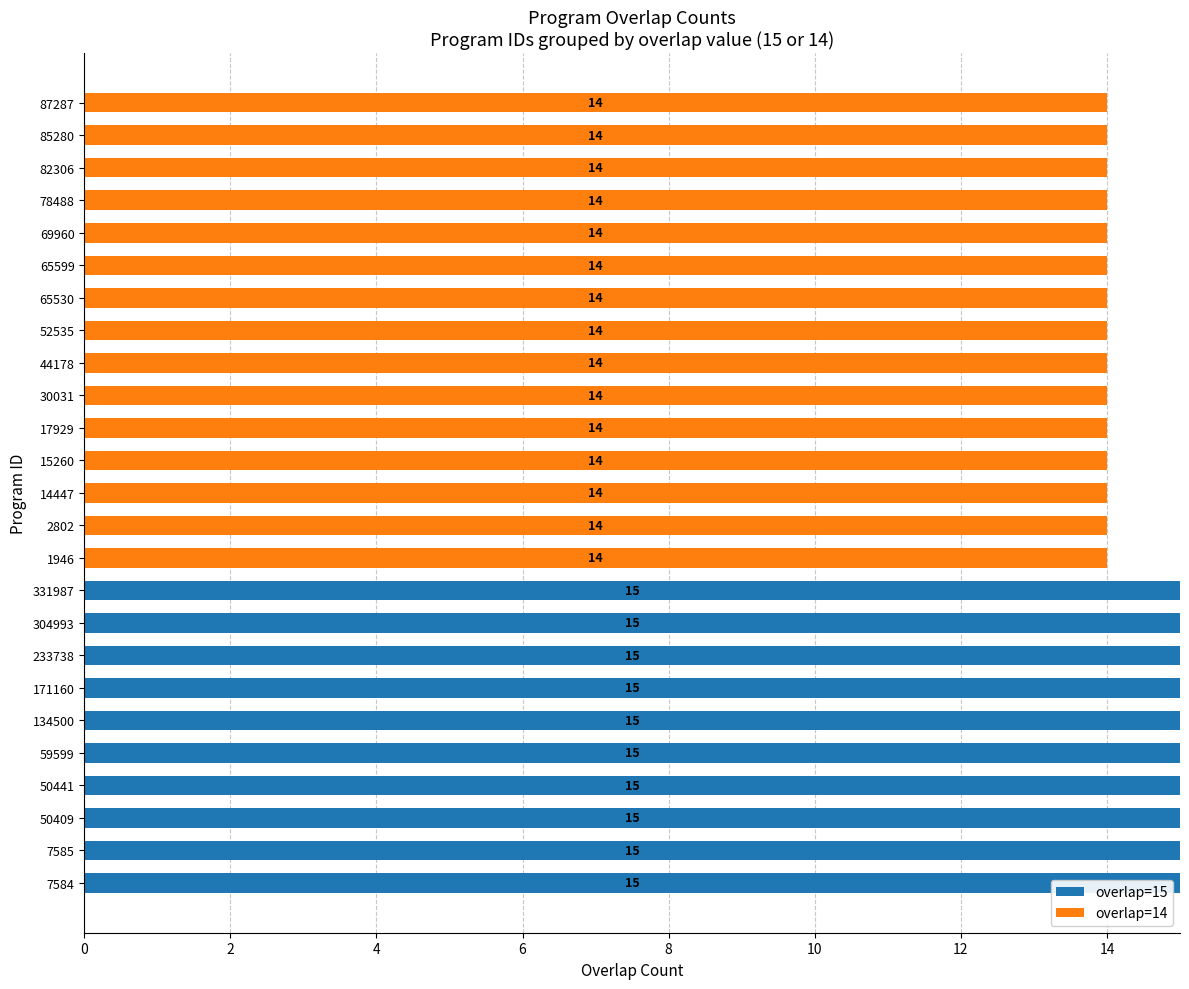

What is the highest value of the overlap=15 series?

15